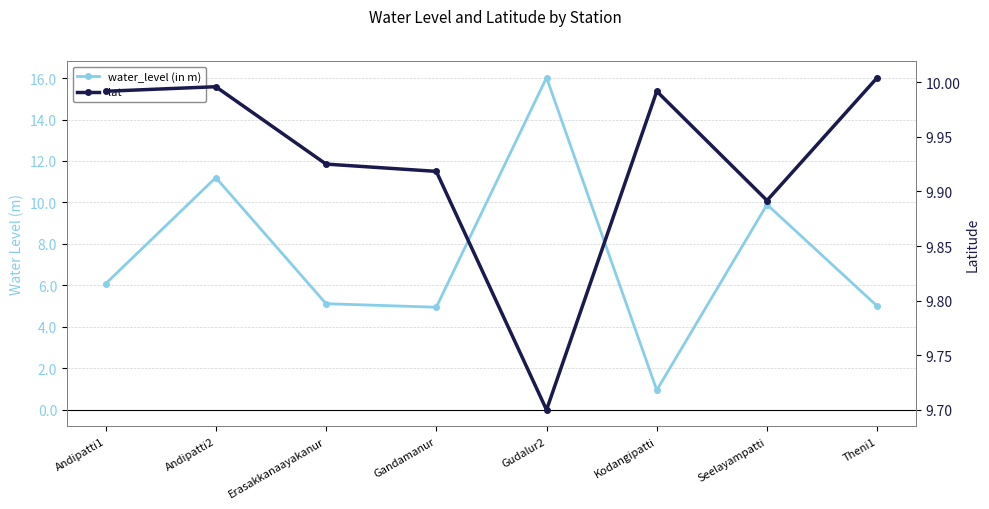

True or false: water_level (in m) and lat cross at least once.

True